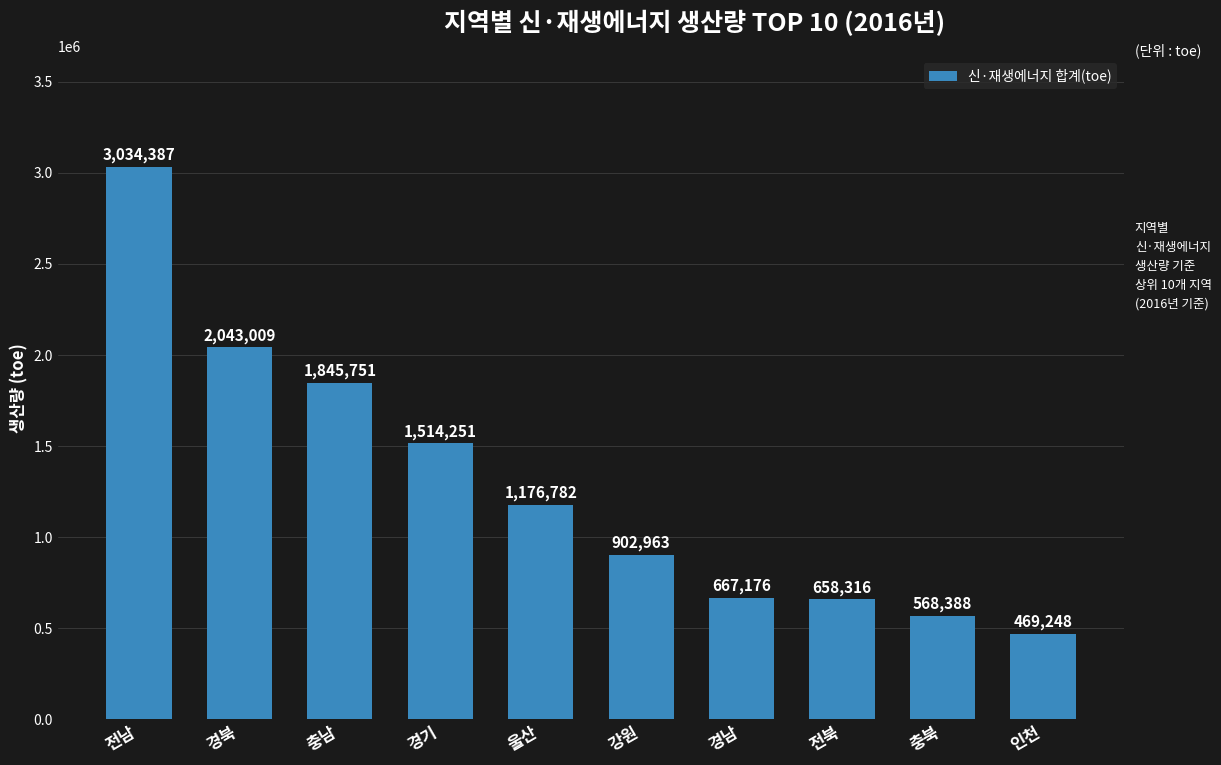

What is the label of the 5th bar from the left?

울산